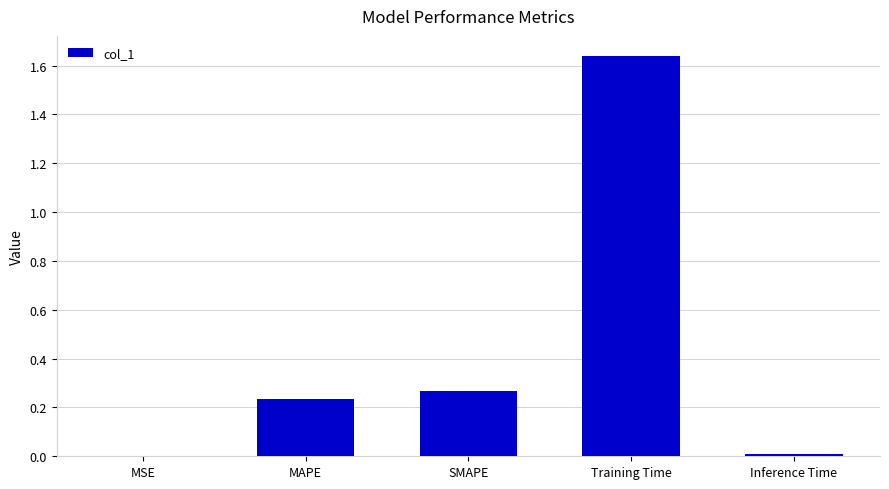

The value at Training Time is 0.8. True or false?

False